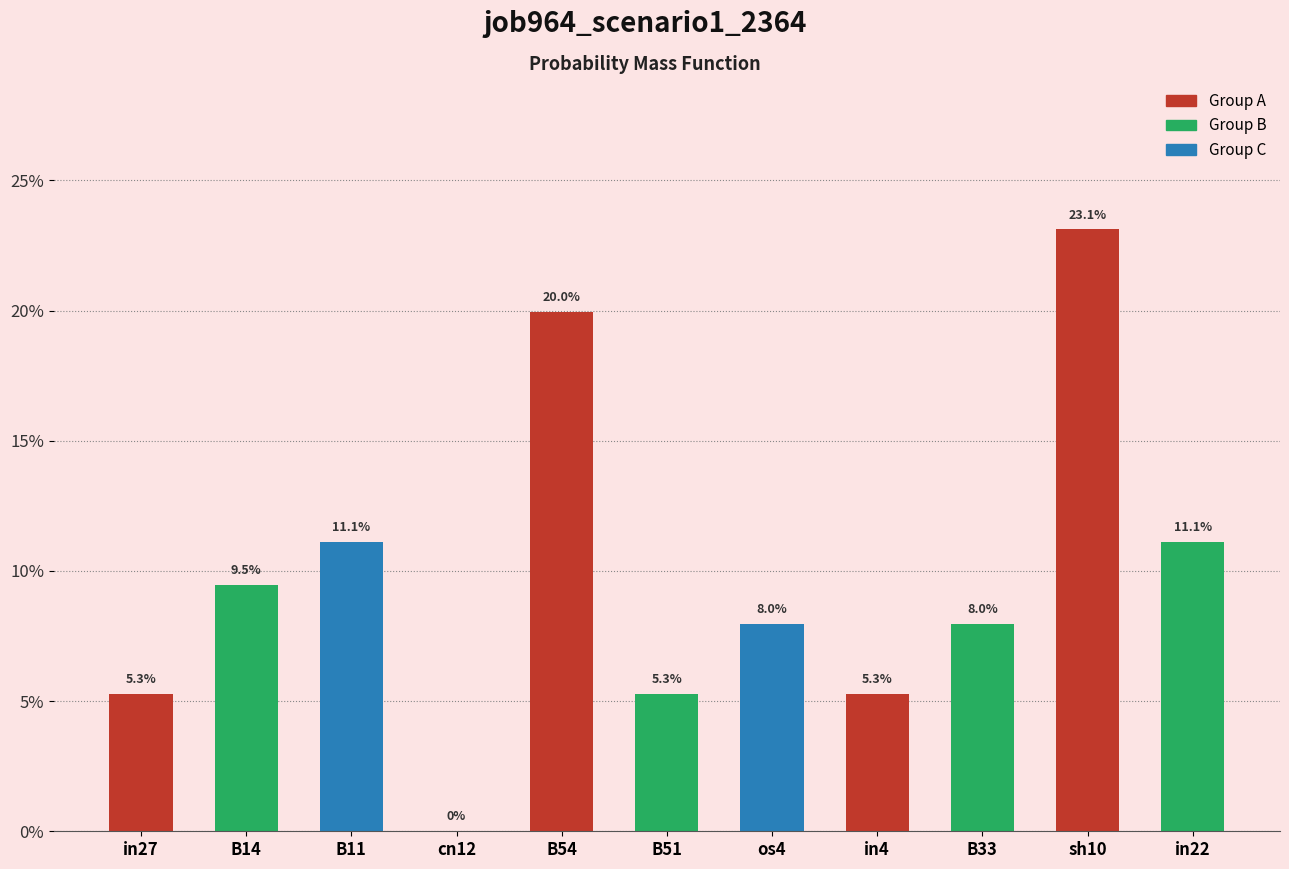

Reading left to right, what are all the values shown in this chart?

in27=0.1	B14=0.1	B11=0.1	cn12=0.0	B54=0.2	B51=0.1	os4=0.1	in4=0.1	B33=0.1	sh10=0.2	in22=0.1